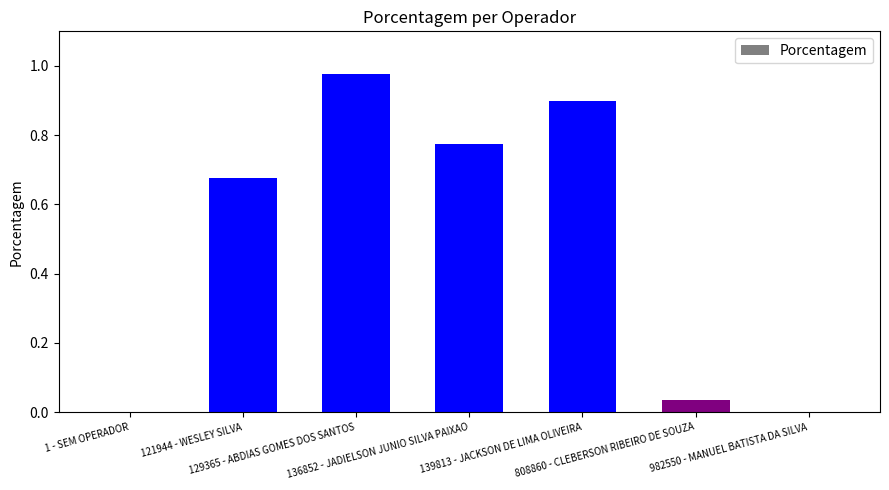

What is the change in value from 1 - SEM OPERADOR to 129365 - ABDIAS GOMES DOS SANTOS?

+1.0